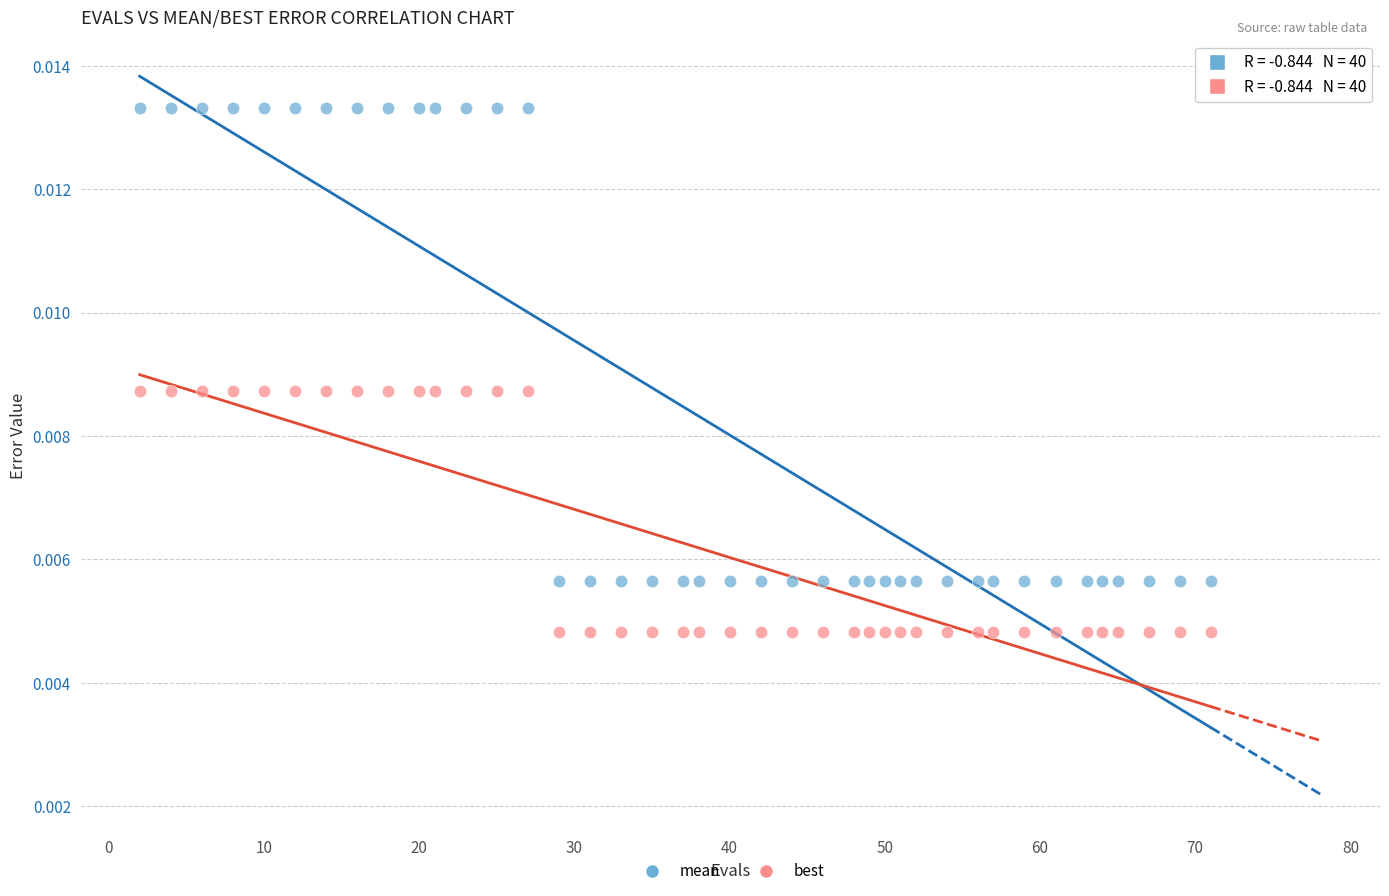

What are all the series names shown in the legend?

mean, best